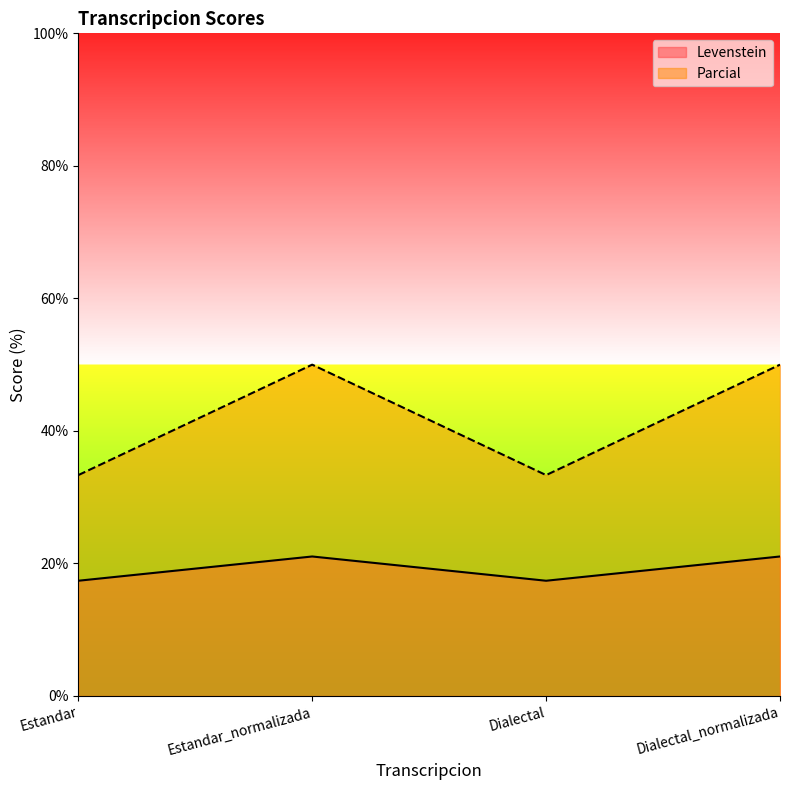

Which series has the largest range (max minus min)?

Parcial